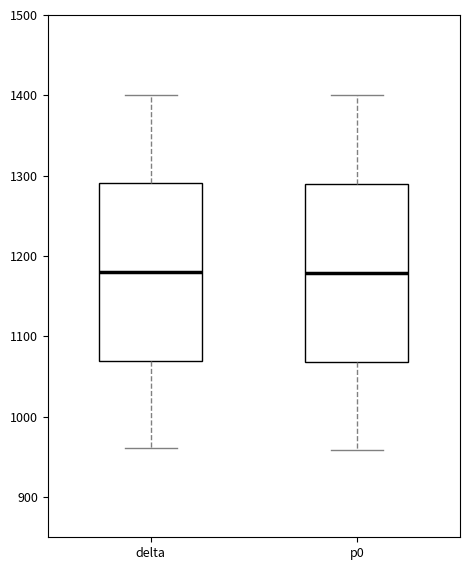

Reading left to right, transcribe this box plot: for each box, give where its median line is, the range the box spans, and where its two whiskers end, as read against the y-axis. The values are not printed on the chart, so give them approximately, as read against the axis.

delta: median 1180, box 1070 to 1290, whiskers 960 to 1400
p0: median 1180, box 1070 to 1290, whiskers 960 to 1400